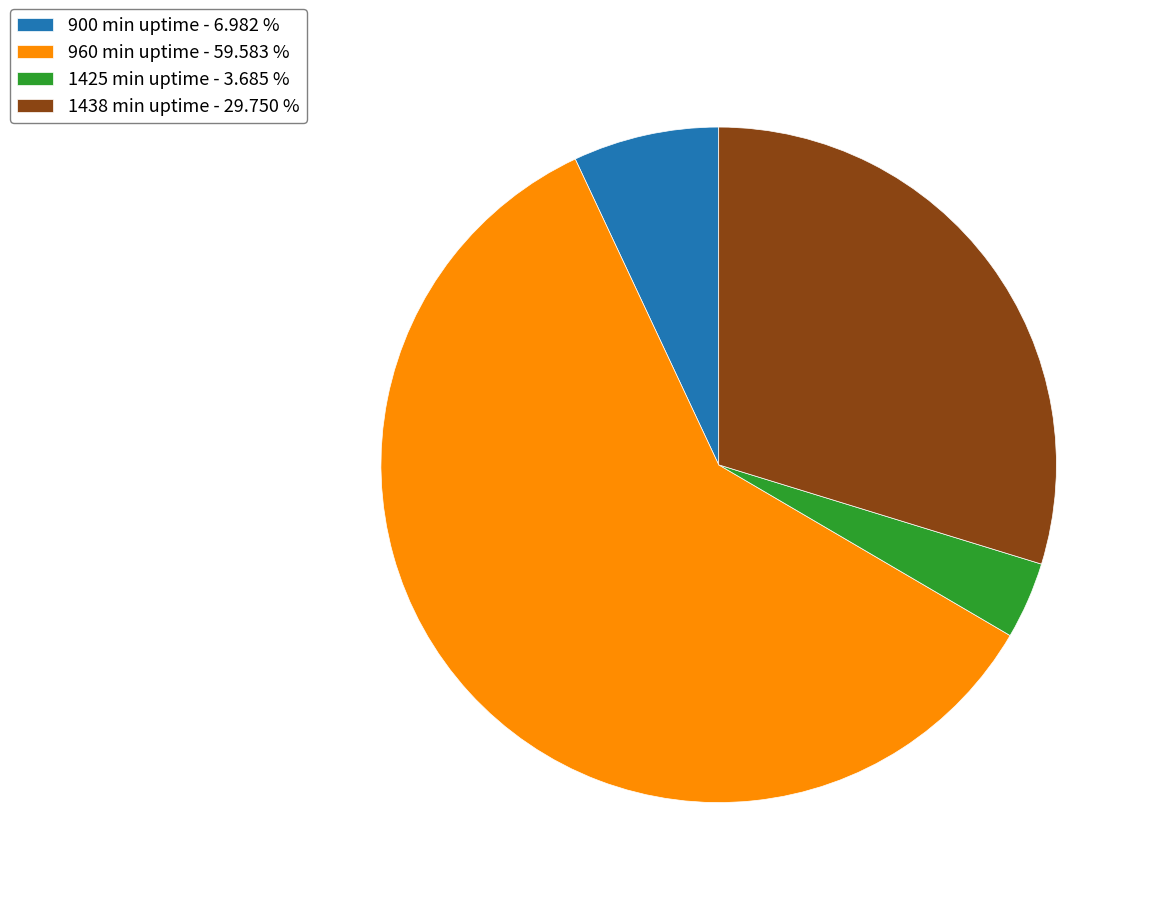

Do 960 min uptime - 59.583 % and 1438 min uptime - 29.750 % together represent more than half of the pie?

Yes